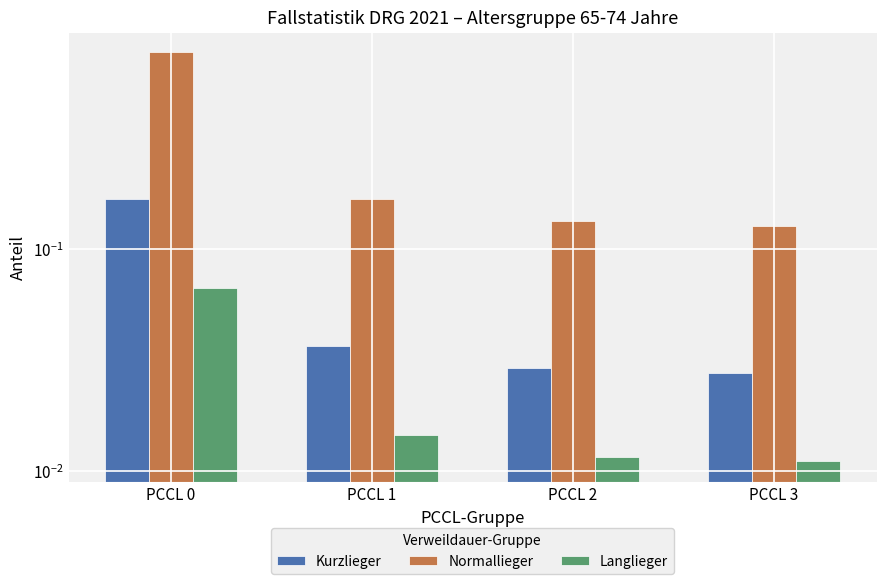

At PCCL 0, list the series in order from smallest to largest.

Langlieger, Kurzlieger, Normallieger